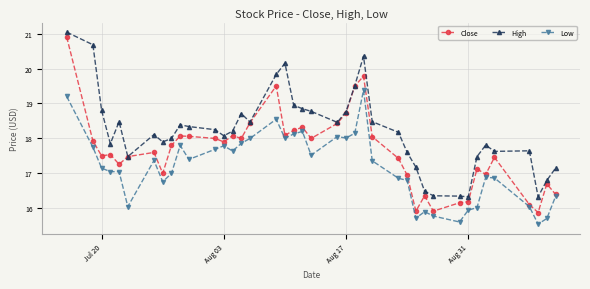

True or false: Close and Low cross at least once.

False